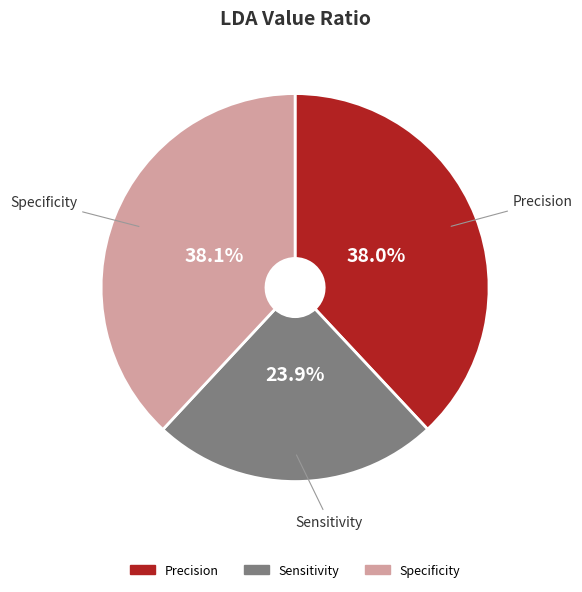

Does any single category account for the majority?

No